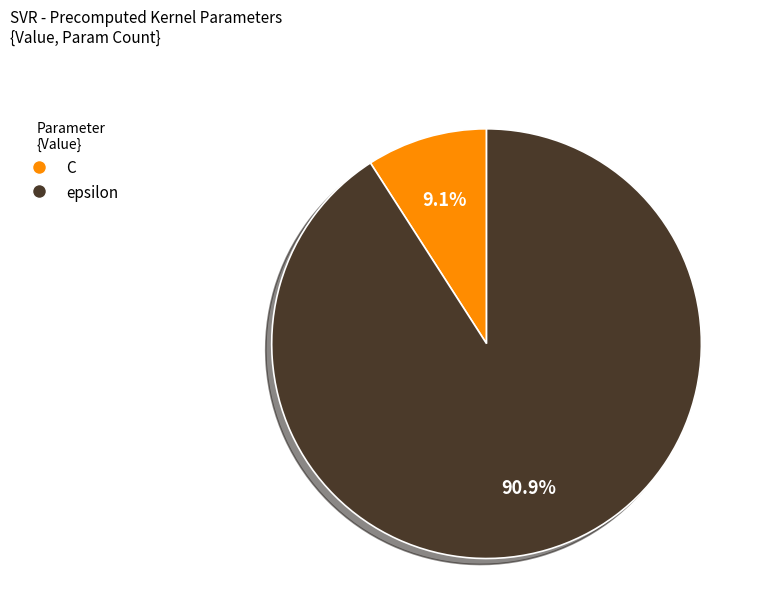

Does C represent more than half of the total?

No